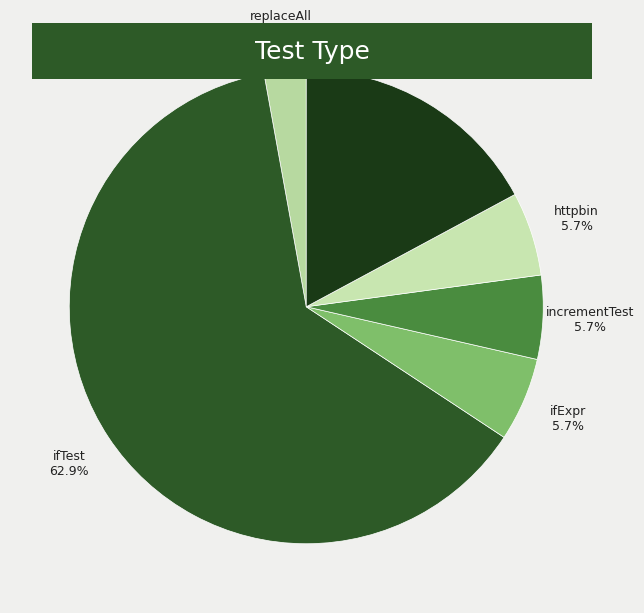

True or false: runLoopEnd accounts for 23% of the total.

False